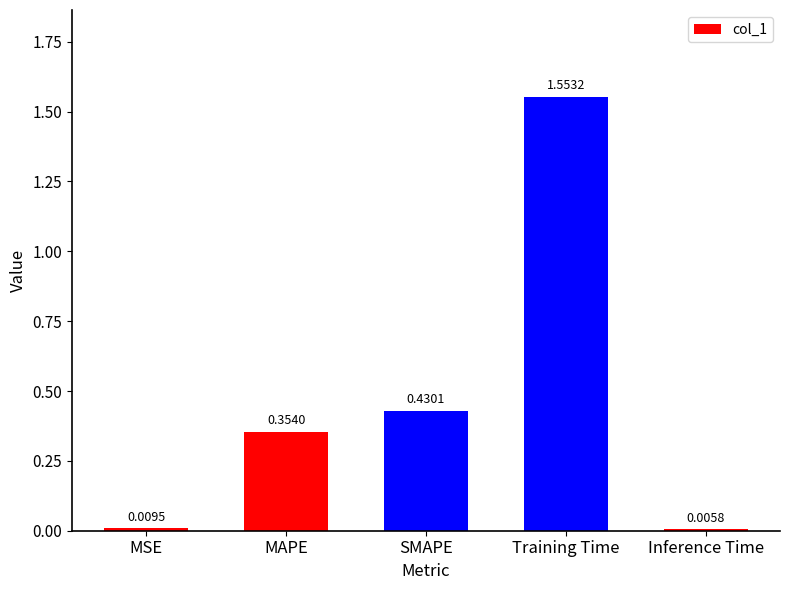

Does the chart contain stacked bars?

No